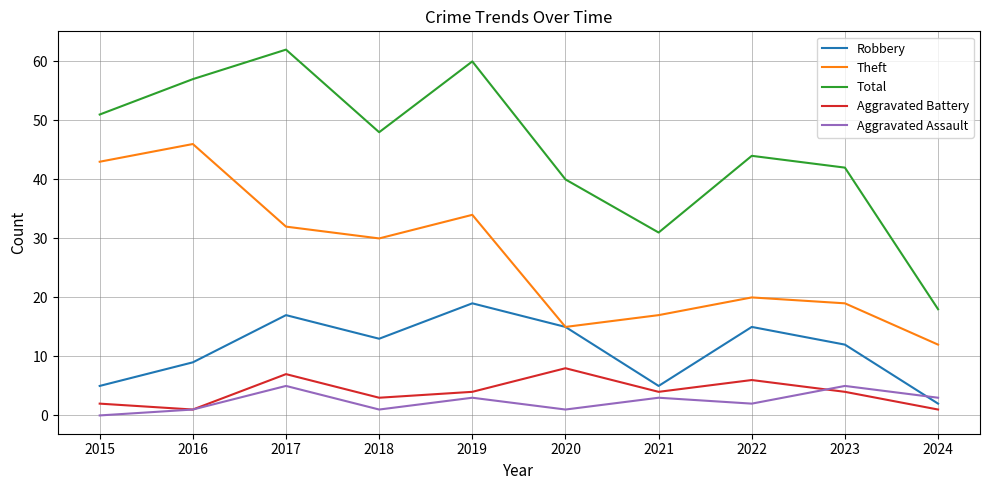

The Total series shows 80 at 2019. True or false?

False